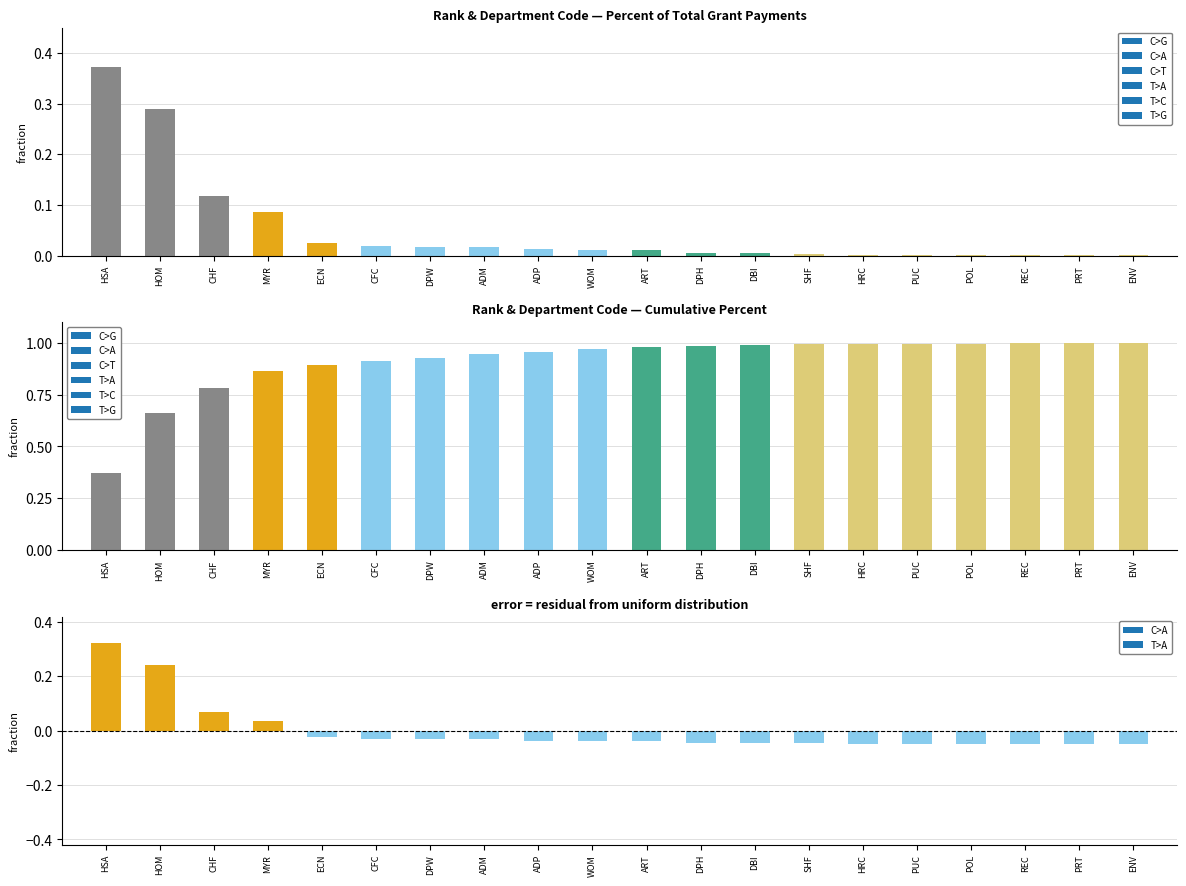

Which series has the largest total across all categories?

cumulative_percent